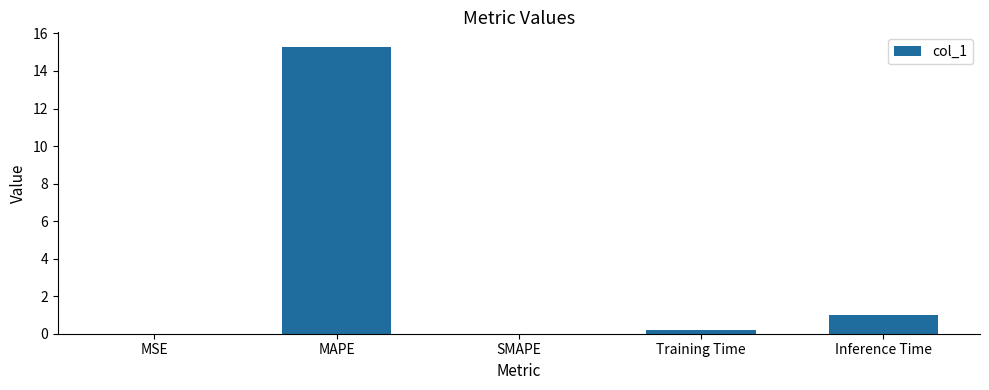

Which label corresponds to the largest value in the chart?

MAPE